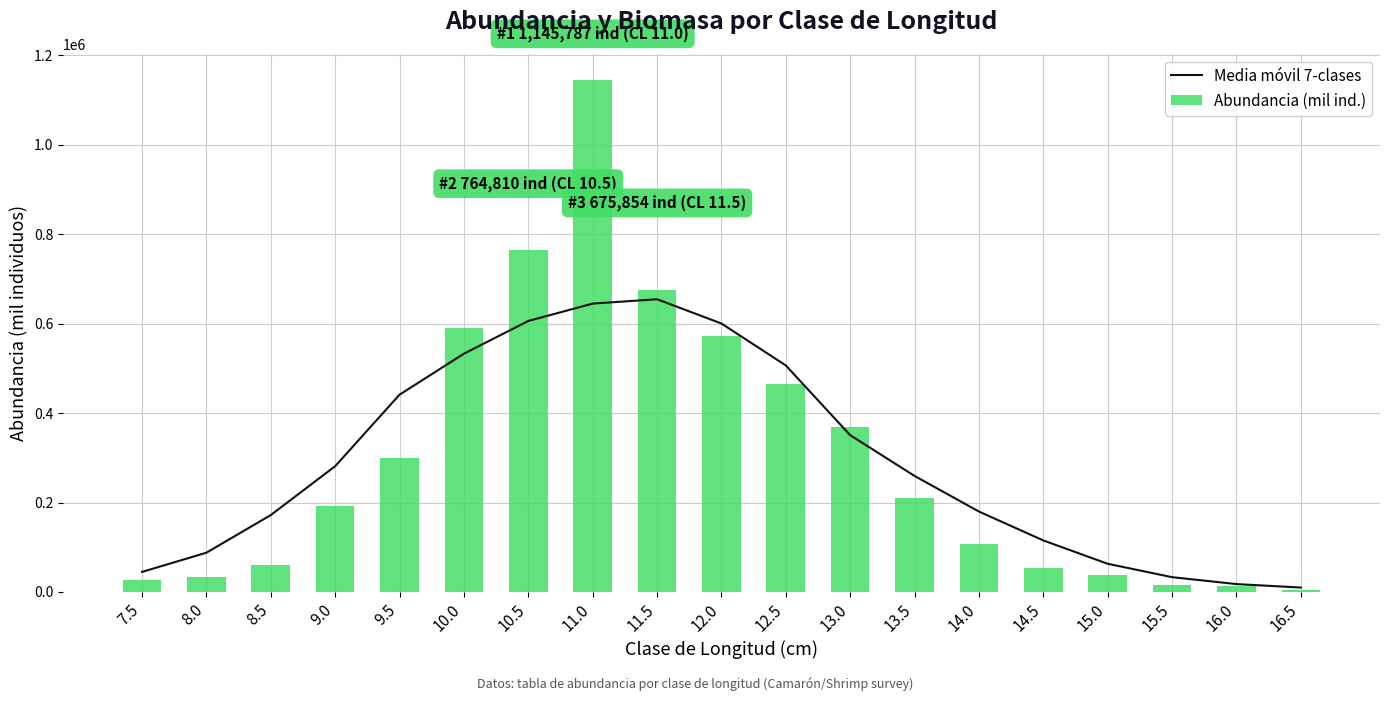

What is the value of the Abundancia (mil ind.) bar at the 6th from the left?

589256